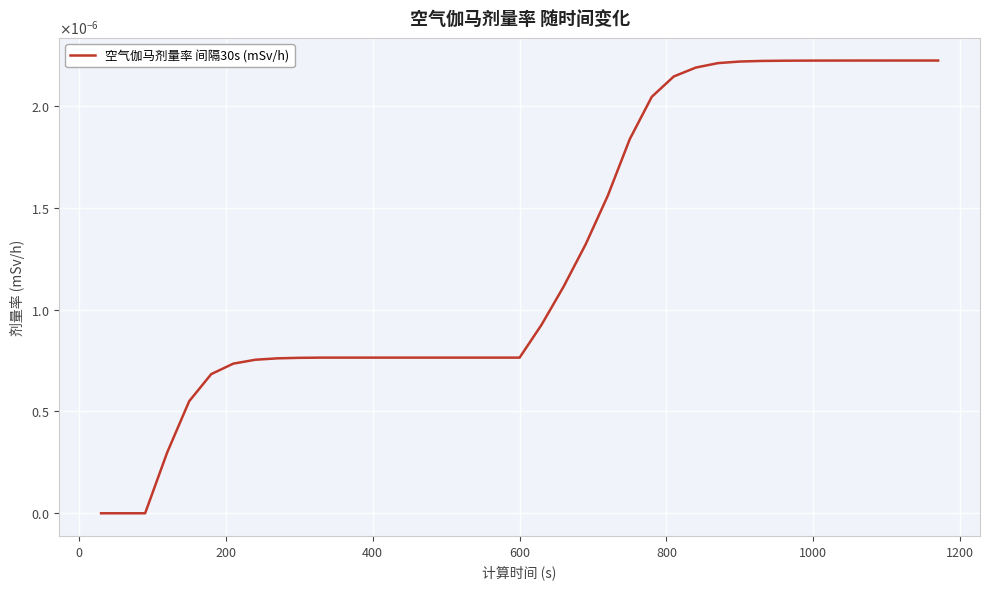

Does the chart have visible grid lines?

Yes